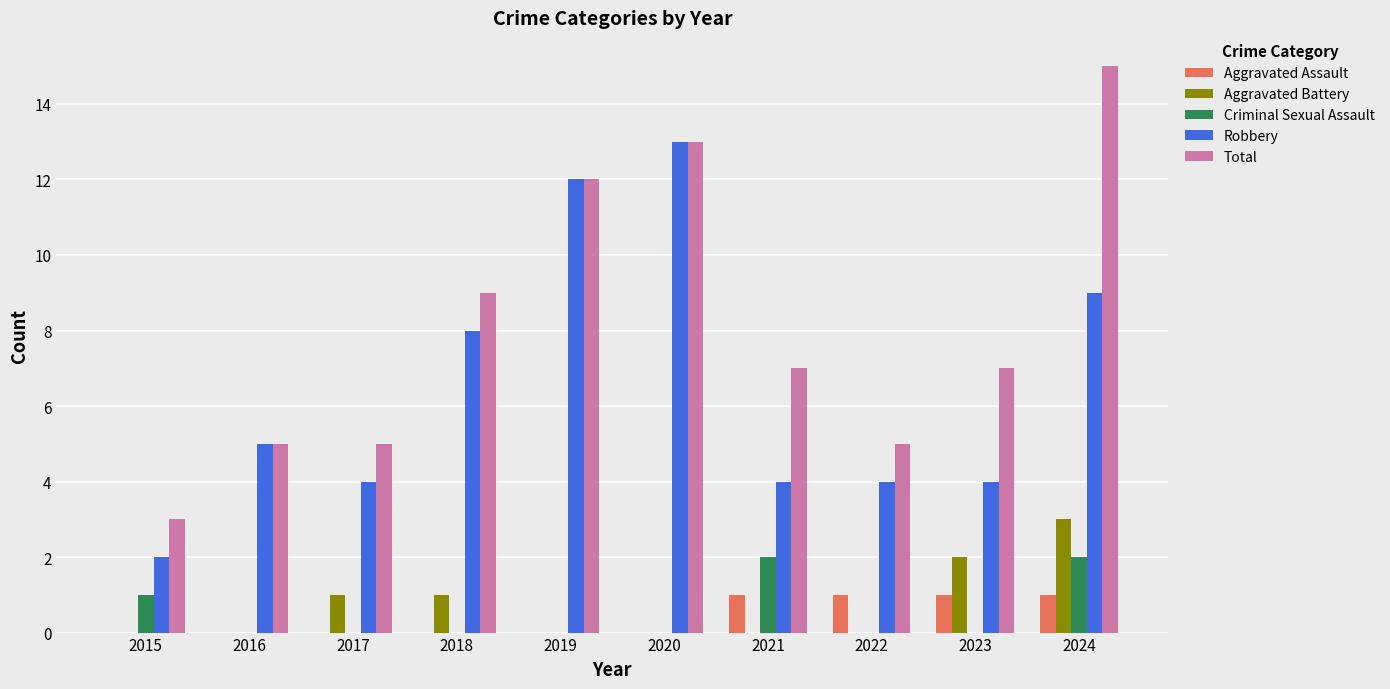

Between 2018 and 2020, which series saw the biggest shift?

Robbery